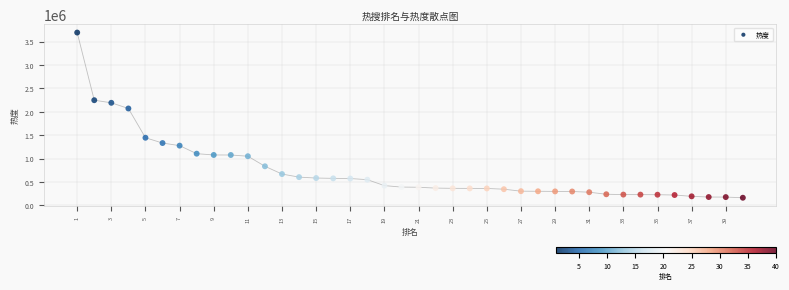

What Y value in the scatter plot is closest to 1927796?

2070277